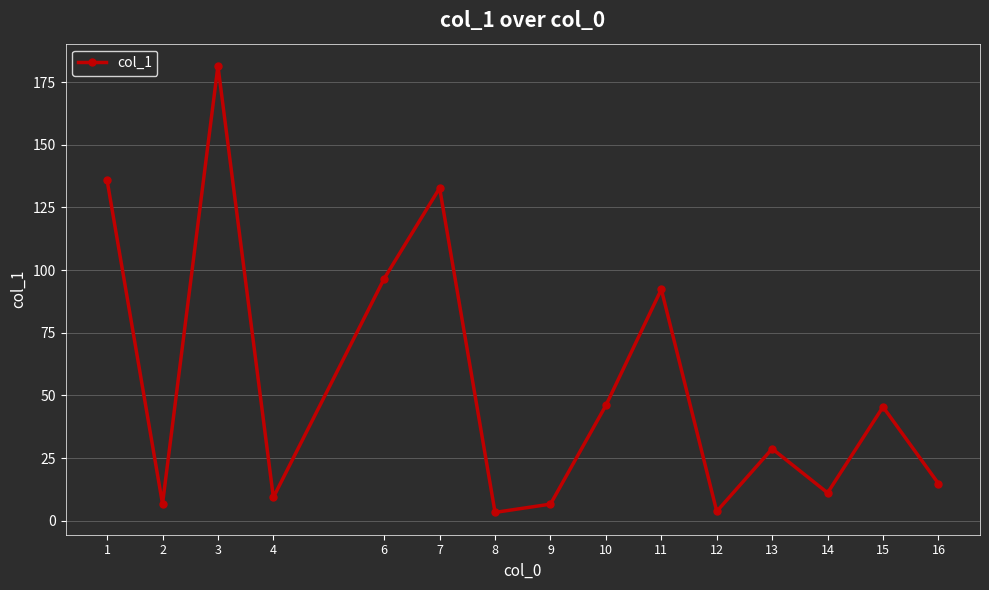

What is the difference between the maximum and minimum values?

178.1